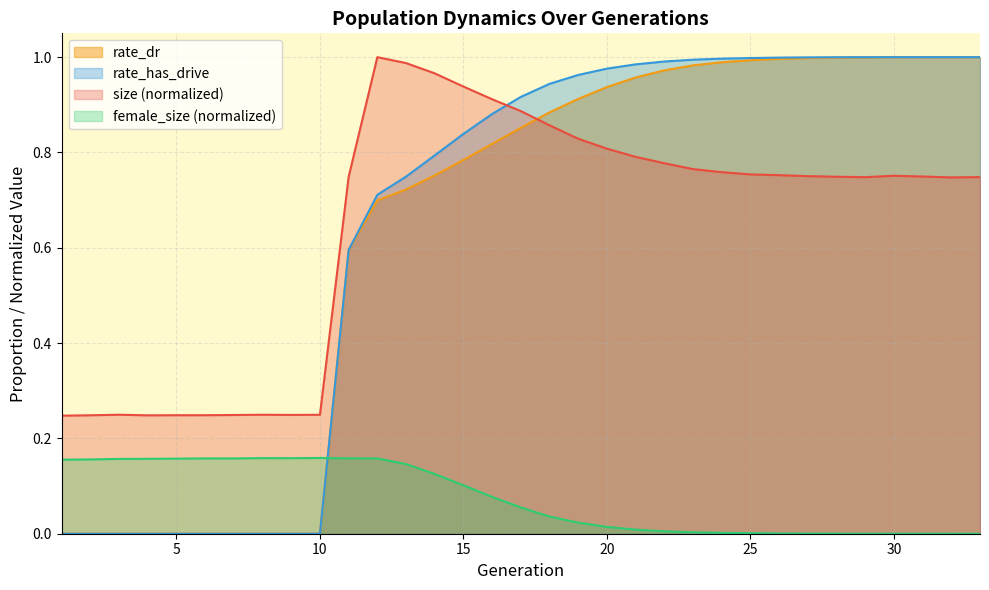

True or false: female_size has a value of 0.1 at 4.

False